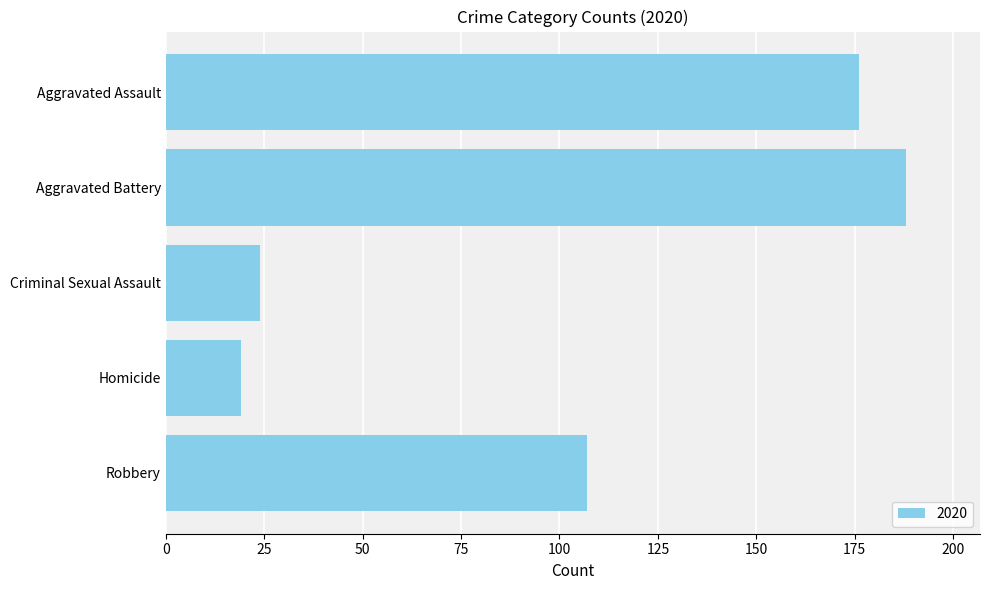

What is the maximum value shown in the chart?

188